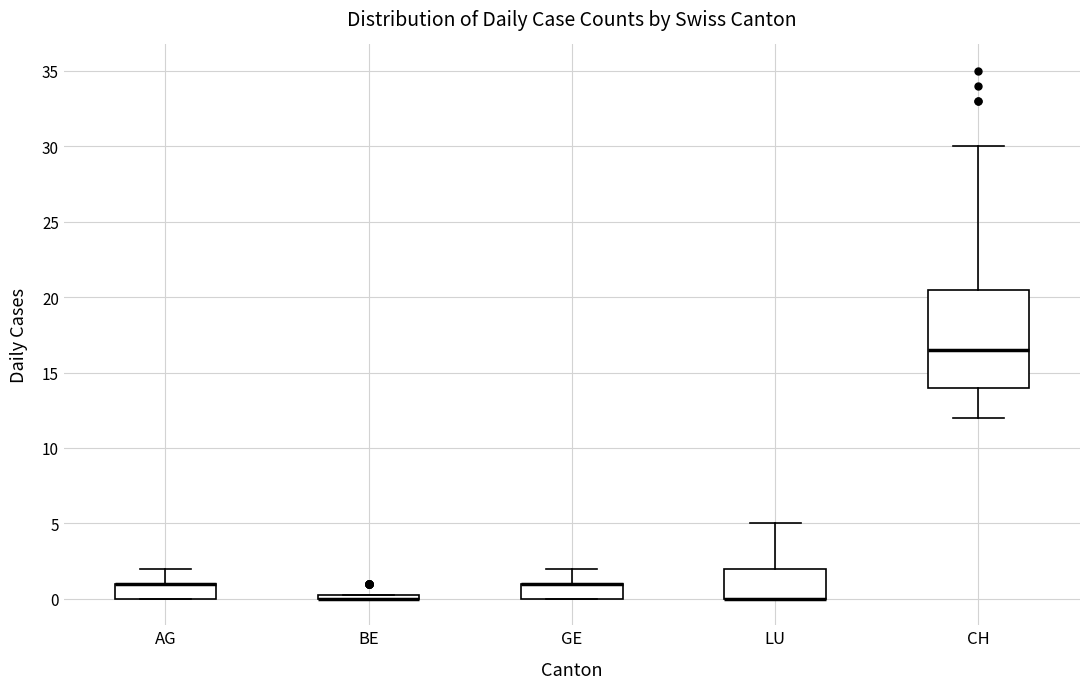

Comparing the boxes themselves (not the whiskers), which one is the tallest?

CH